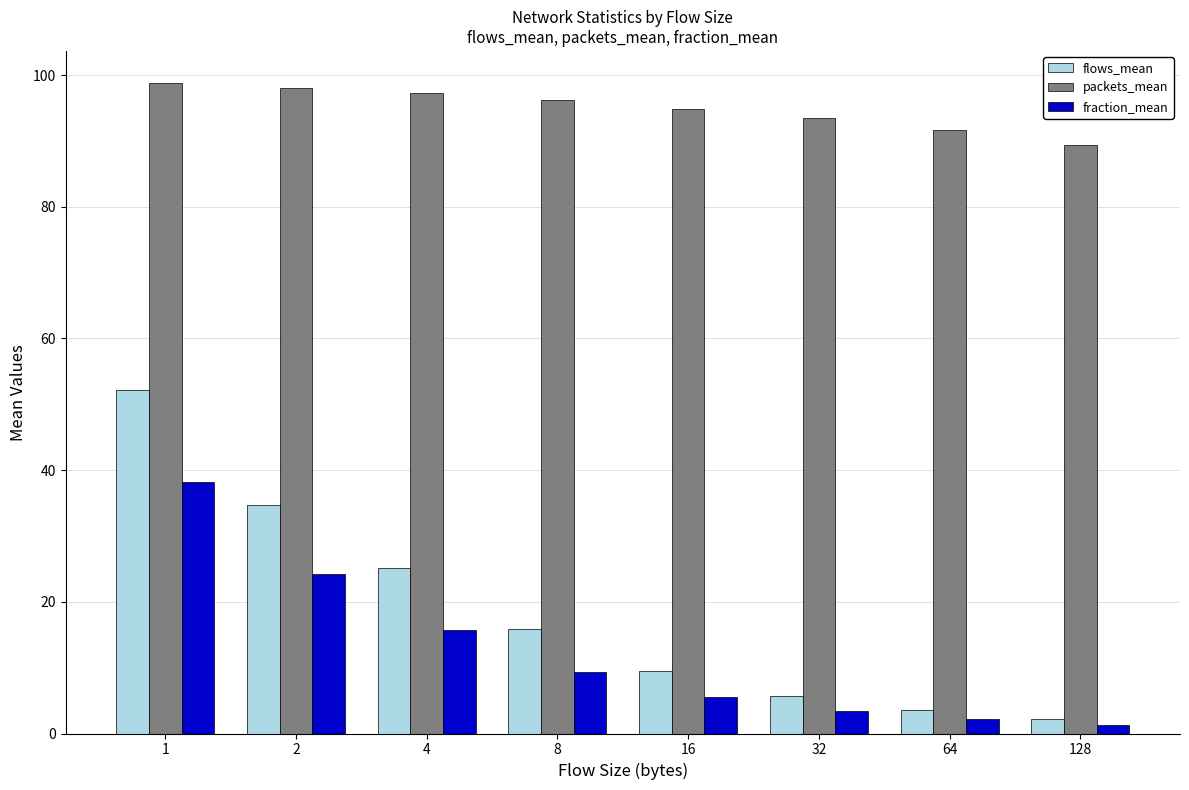

The packets_mean series shows 165.6 at 2. True or false?

False